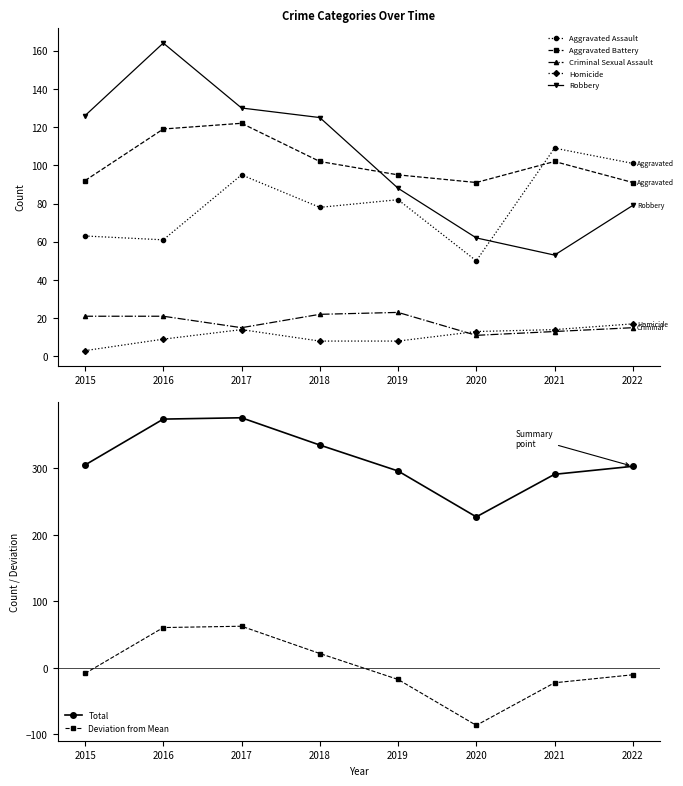

What is the approximate value of Aggravated Assault at 2018, to the nearest 5?

80